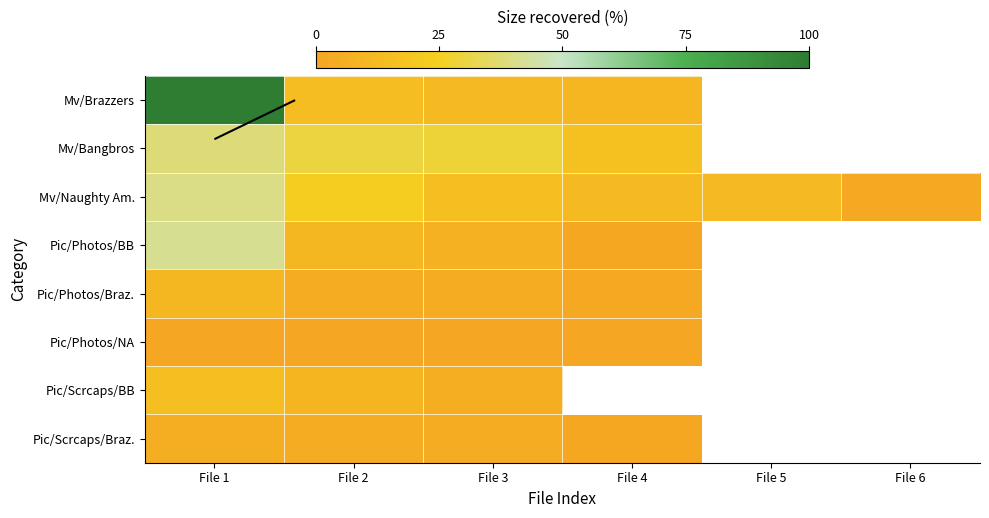

Which series has the largest range (max minus min)?

Mv/Brazzers